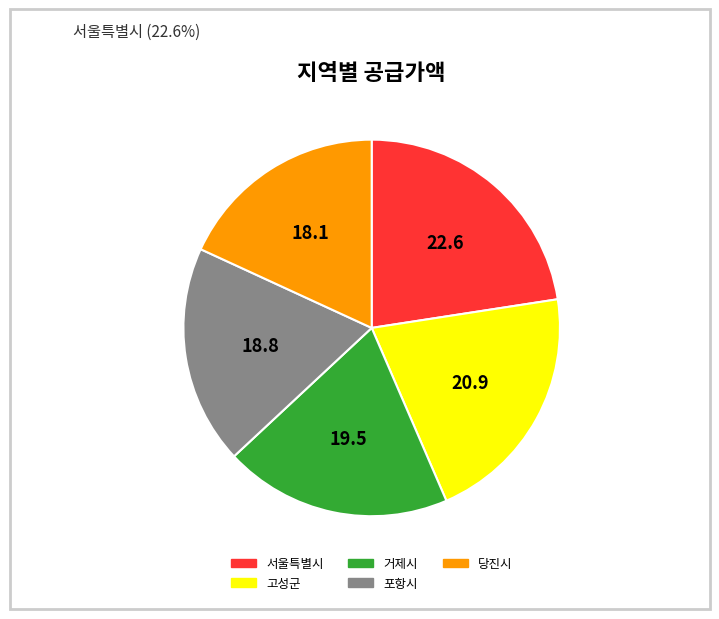

What is the largest slice in the pie chart?

서울특별시